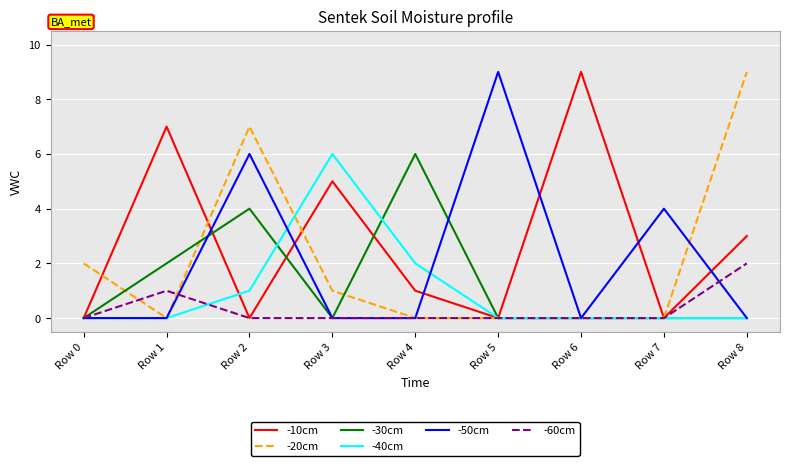

The value of -50cm at Row 0 is 0. True or false?

True